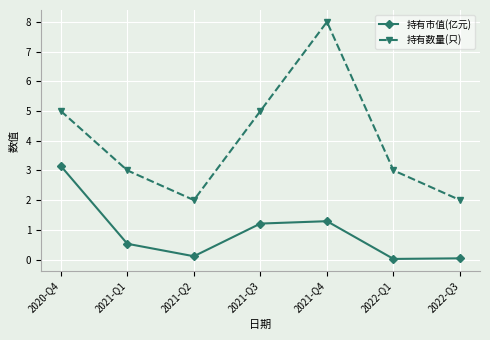

What is the highest value of the 持有数量(只) series?

8.0